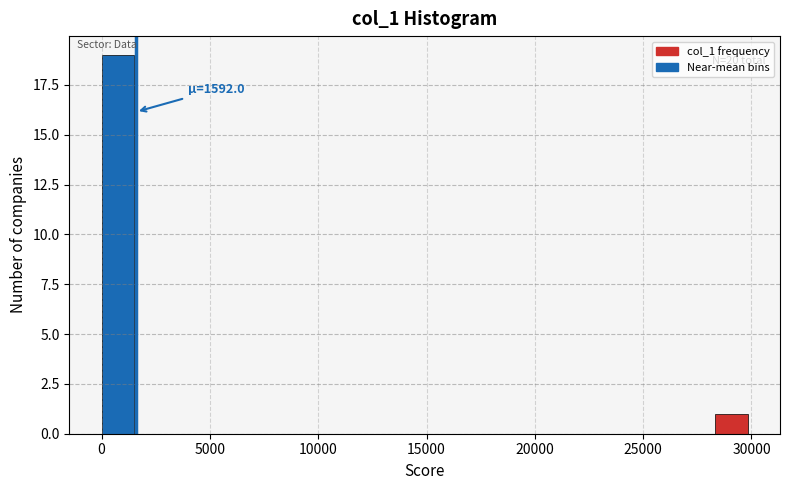

Around what value on the x-axis is the tallest bar? Give the approximate position of its centre, as read against the axis.

500